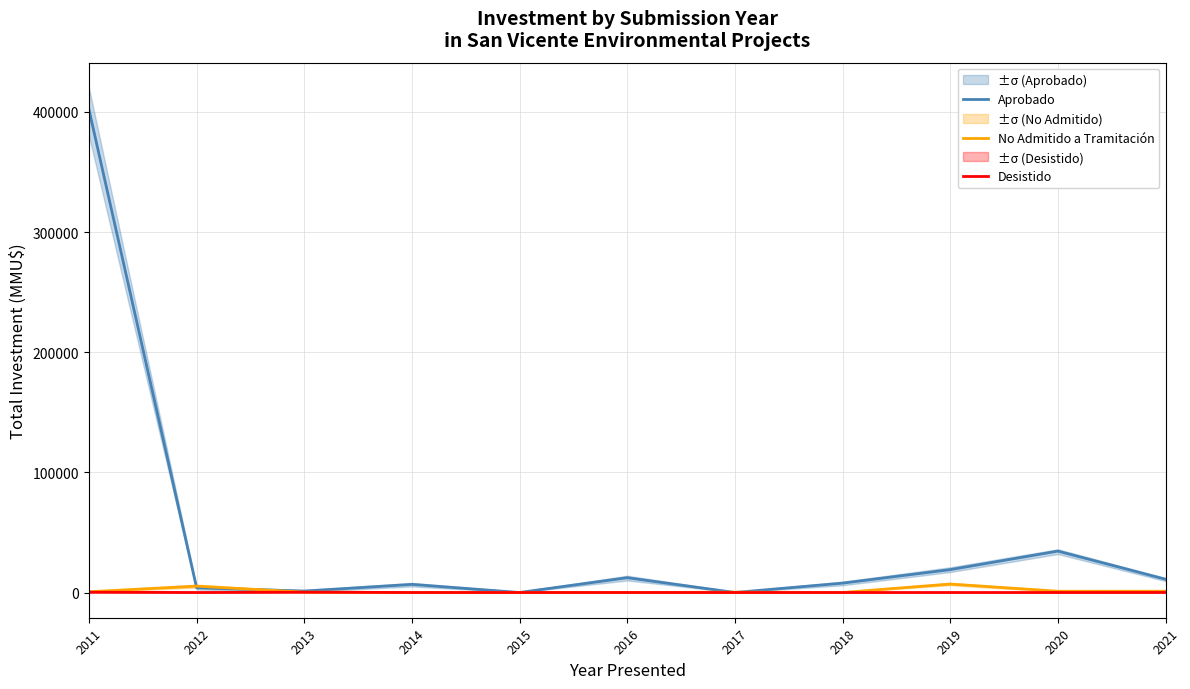

How many categories are shown in the chart?

11